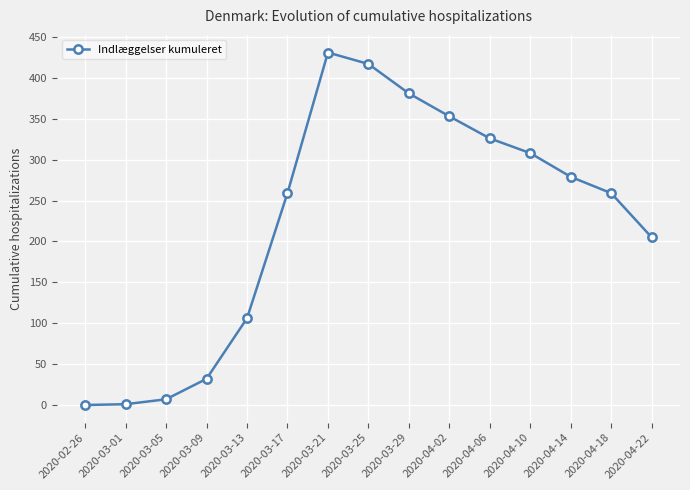

How many lines are shown in the chart?

1